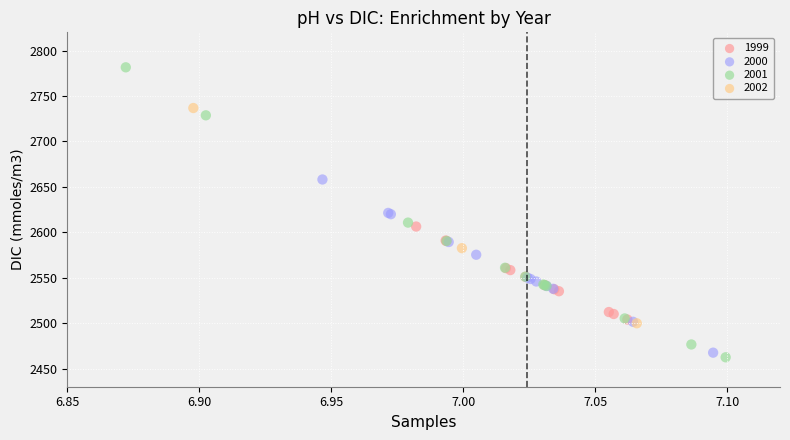

Which series has the widest spread of Y values?

2001